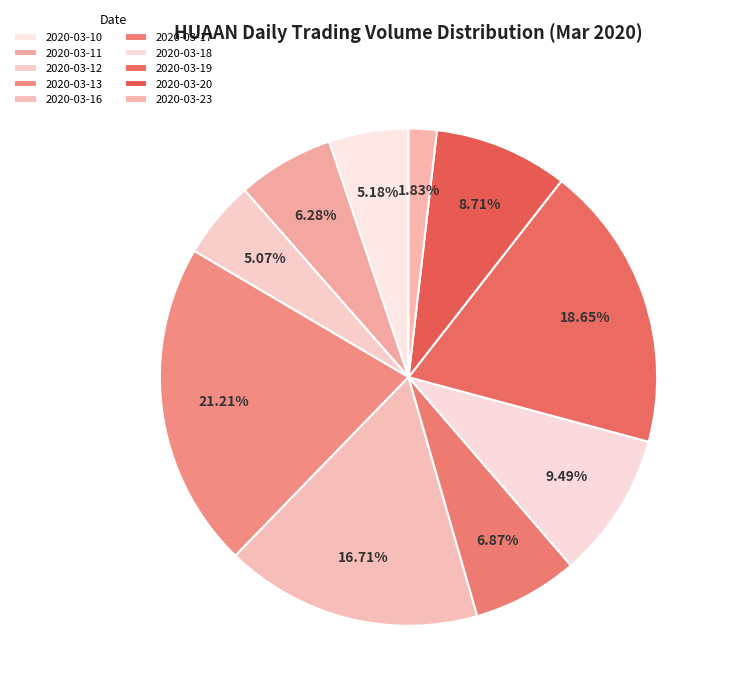

The 2020-03-17 slice represents 1% of the pie. True or false?

False